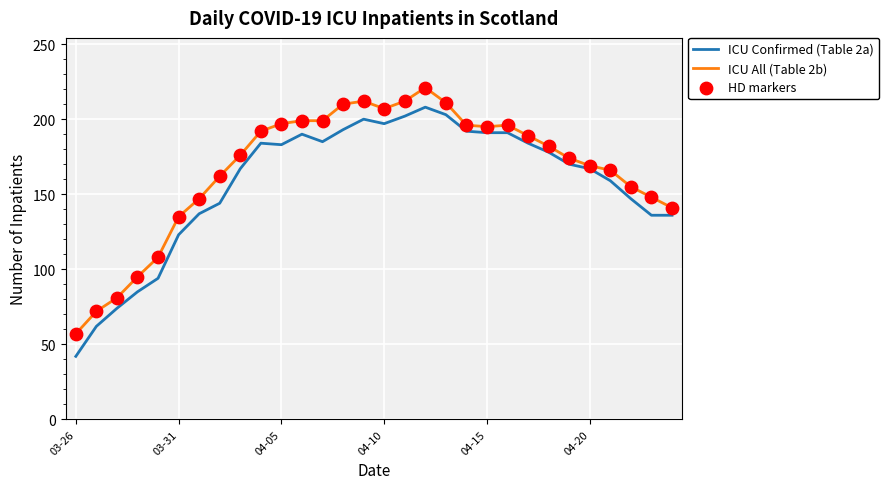

Rank the series by their maximum value, from lowest to highest.

ICU Confirmed (Table 2a), ICU All (Table 2b)